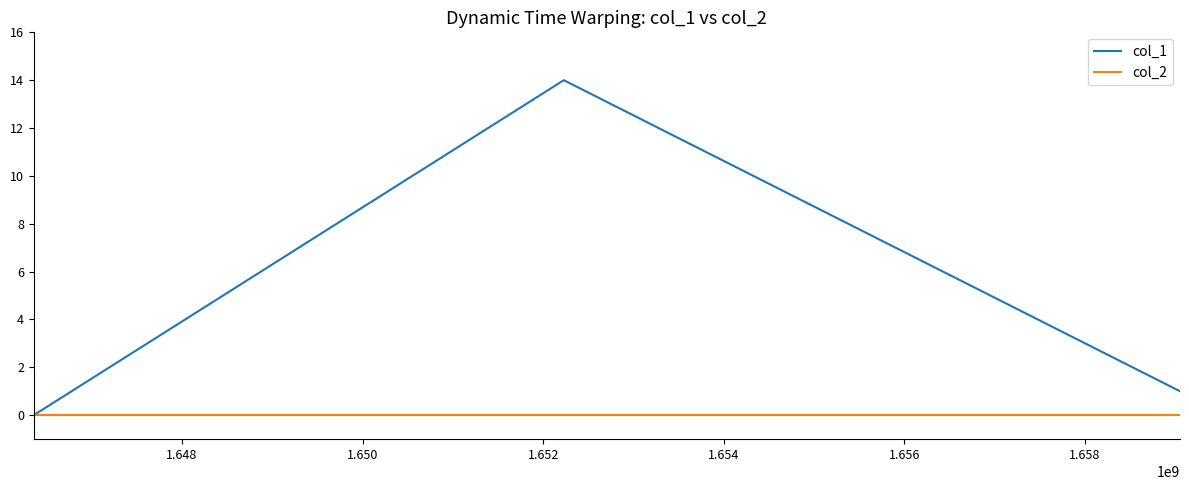

List the series in order of their peak value, highest first.

col_1, col_2